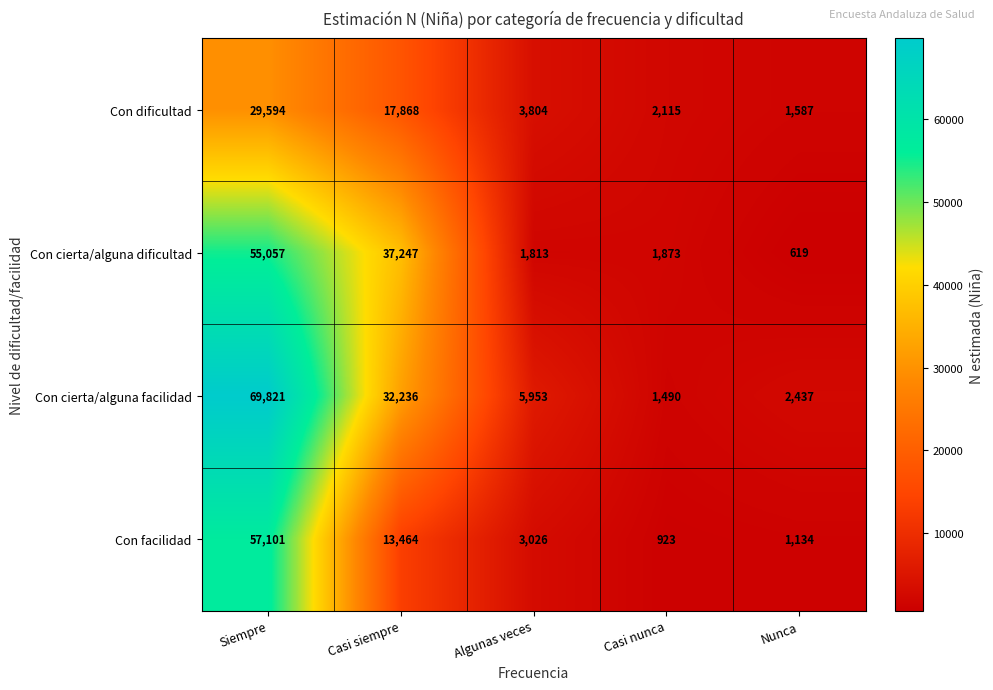

True or false: Con cierta/alguna facilidad has a value of 830 at Casi nunca.

False